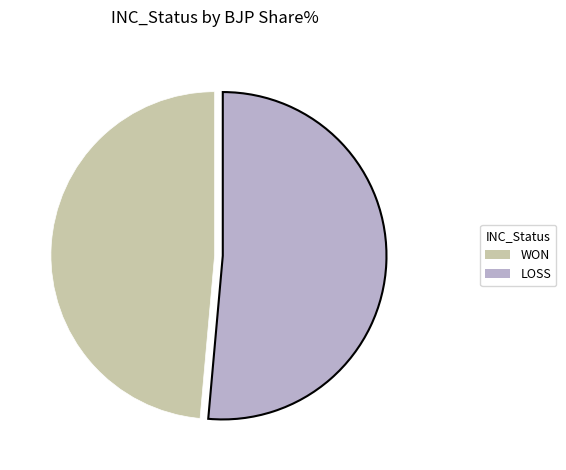

Is WON the majority of the pie?

No